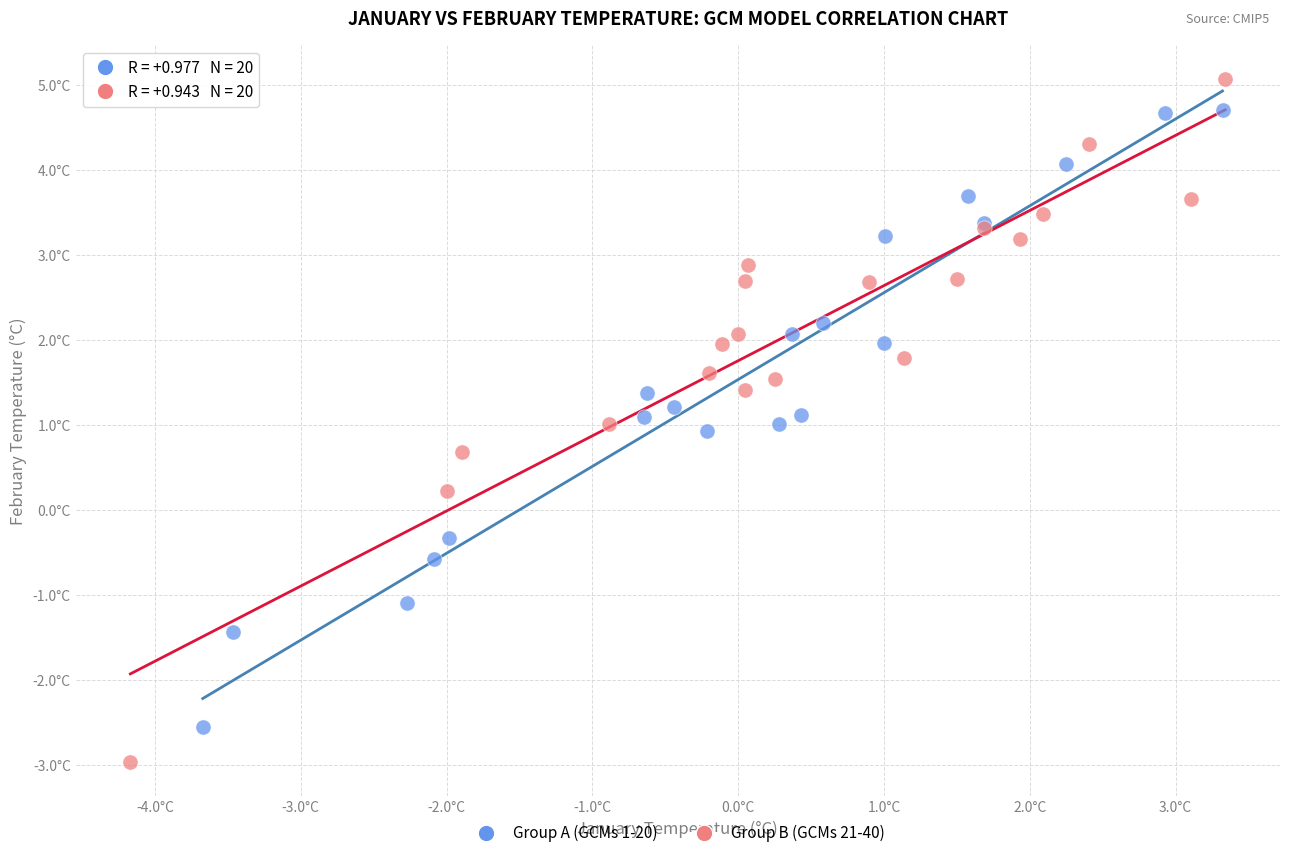

Which series contains the highest Y value?

Group B (GCMs 21-40)